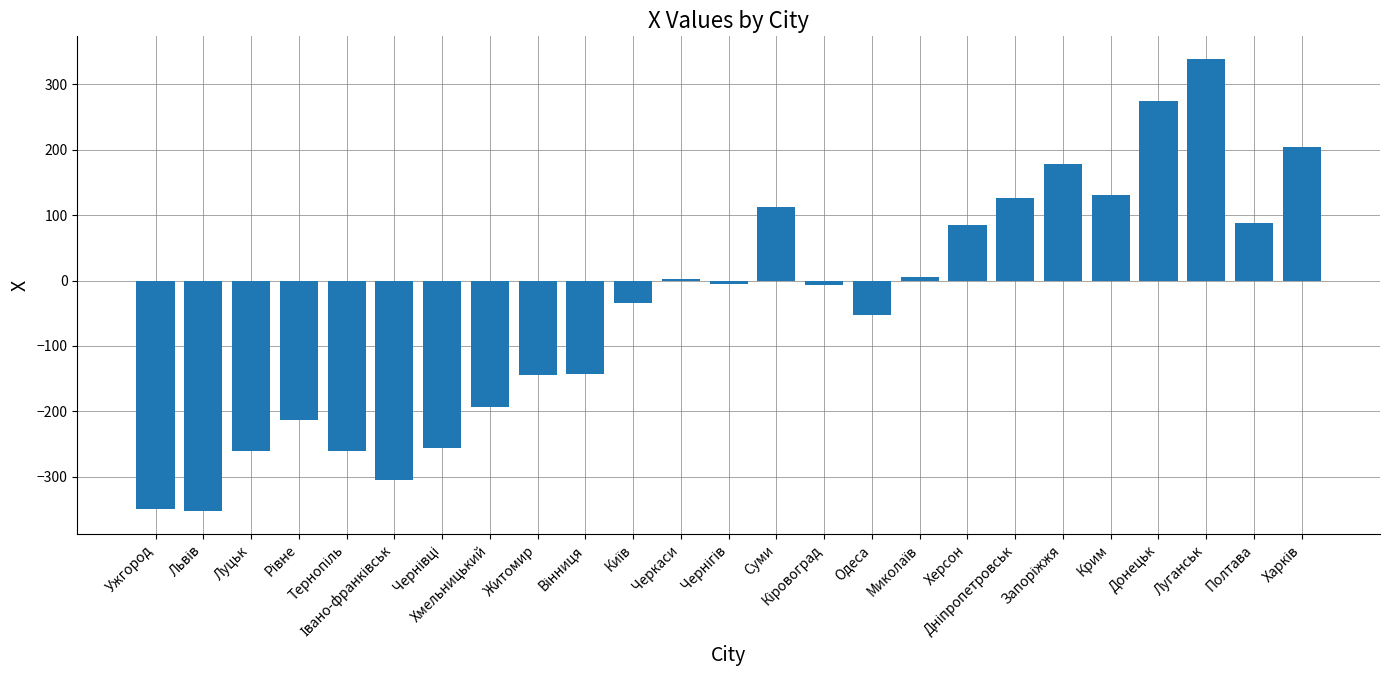

True or false: the data shows 131 at Крим.

True